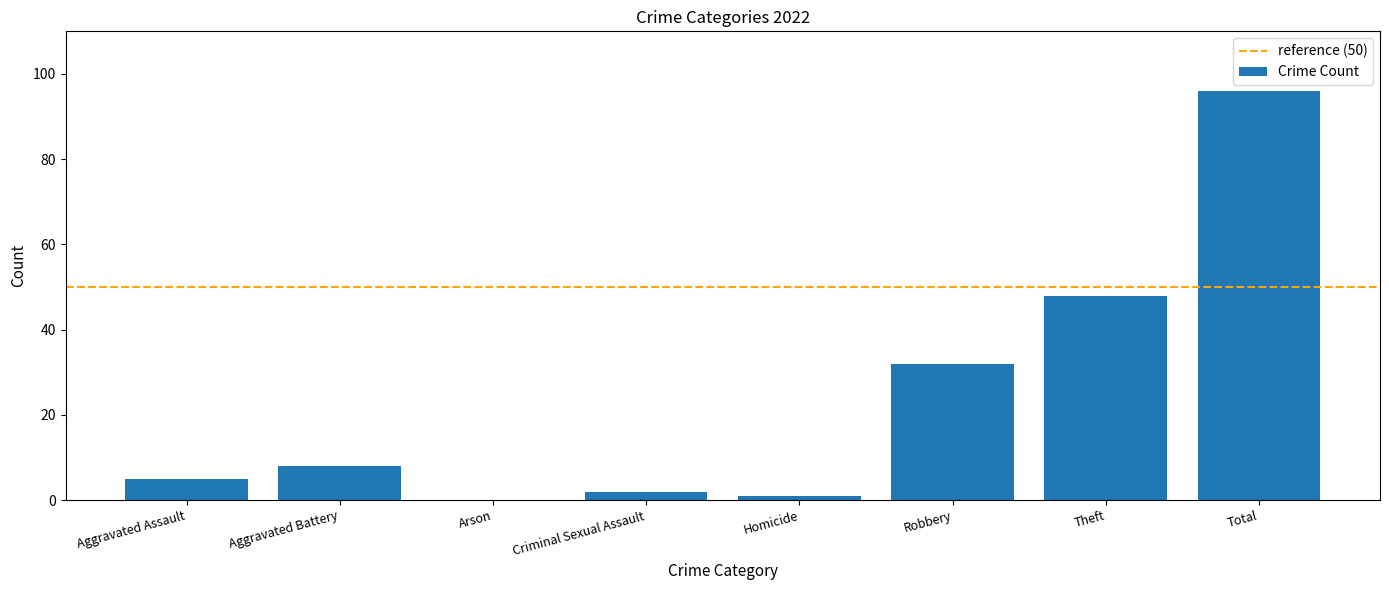

True or false: the data shows 2 at Criminal Sexual Assault.

True